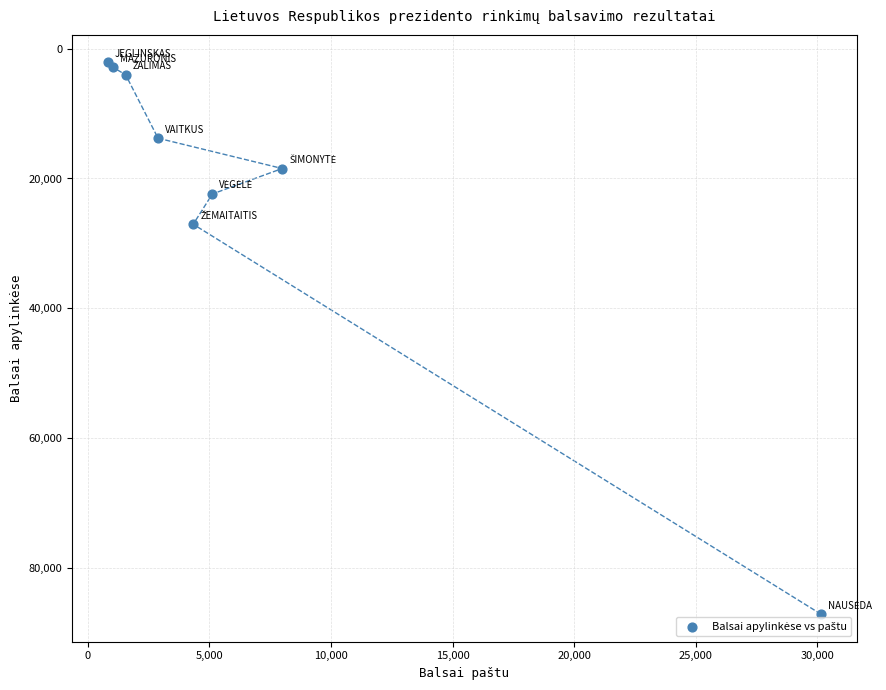

What Y value in the scatter plot is closest to 44598?

27046